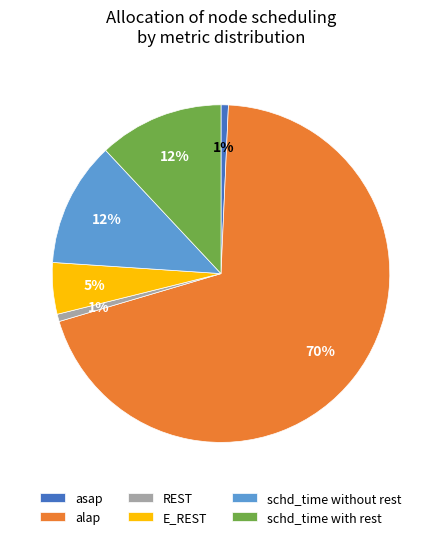

Does alap represent more than half of the total?

Yes